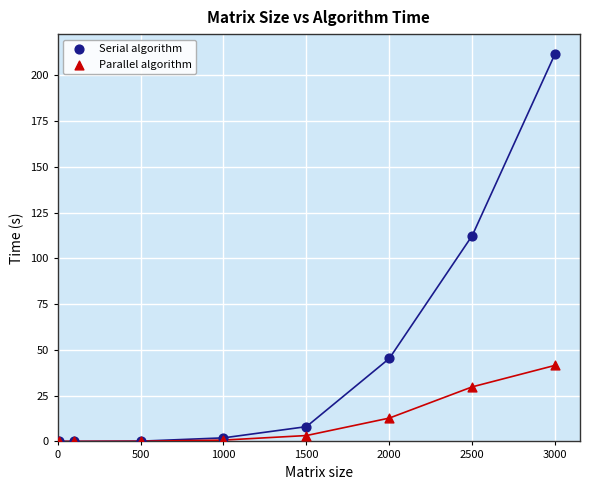

In the Parallel algorithm series, what Y value is closest to 20?

12.8